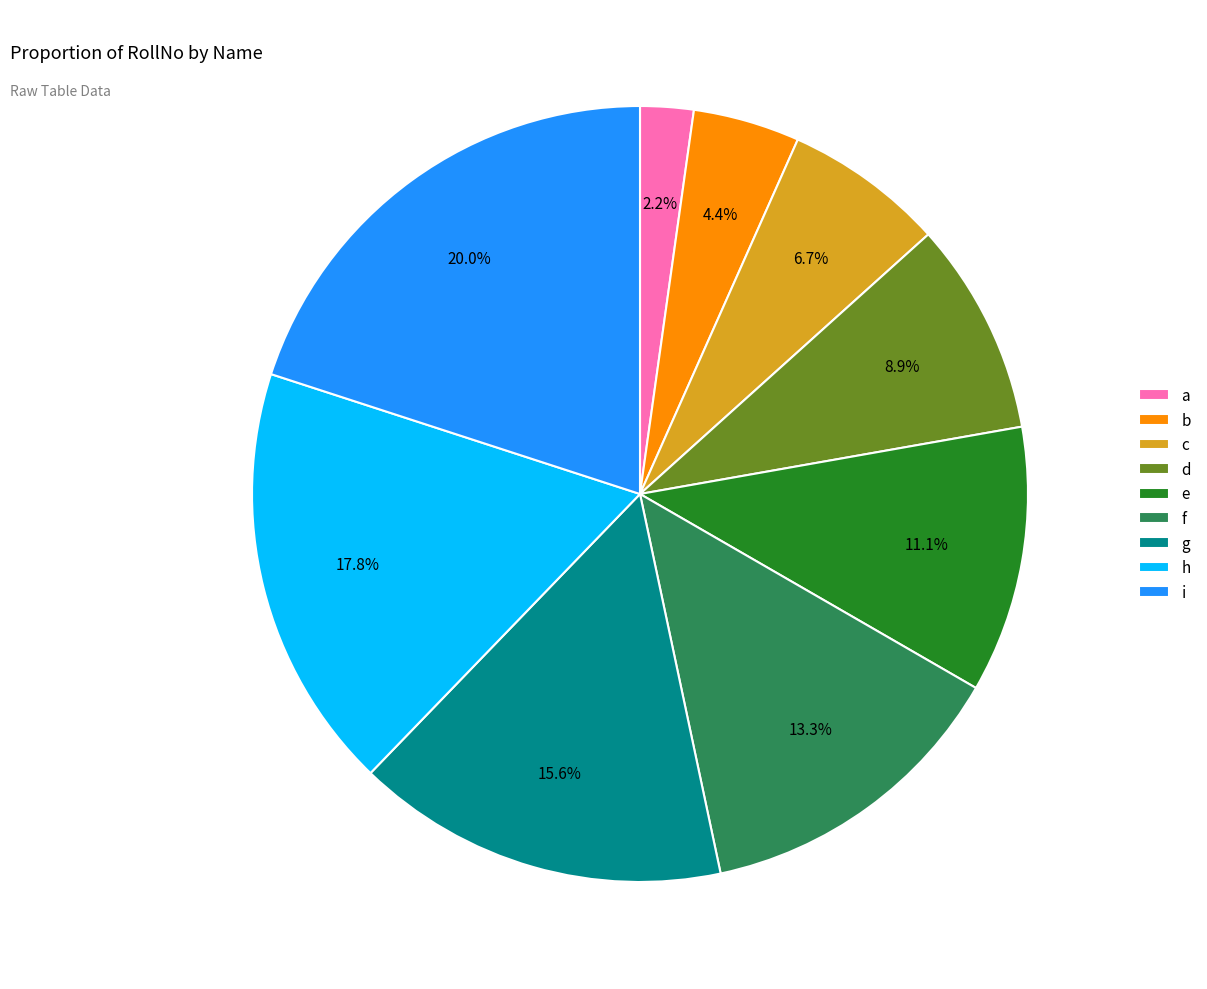

Is it true that b is 4% of the pie?

True